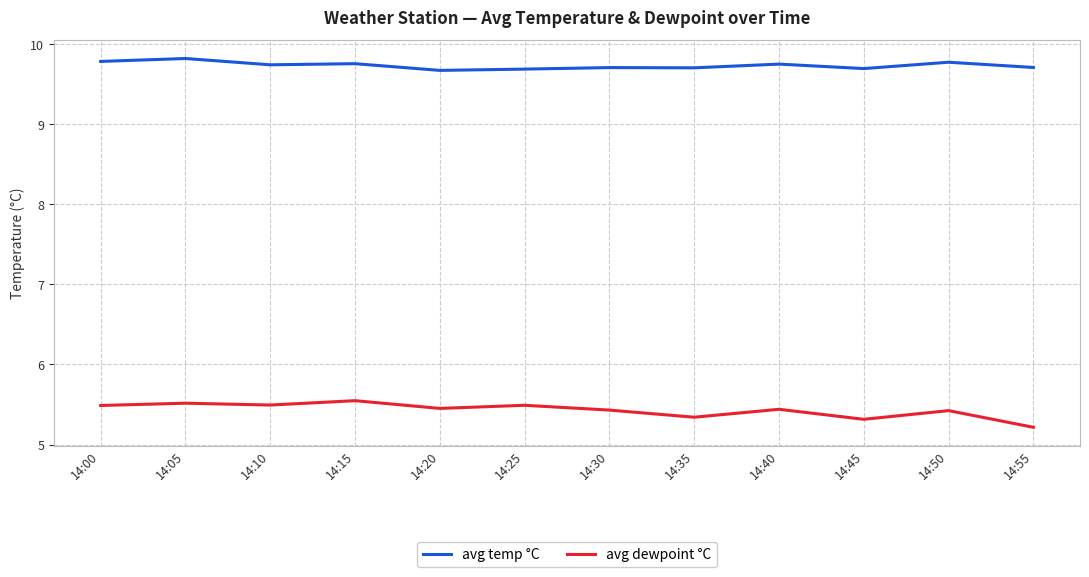

At which label does avg dewpoint °C reach its minimum?

14:55